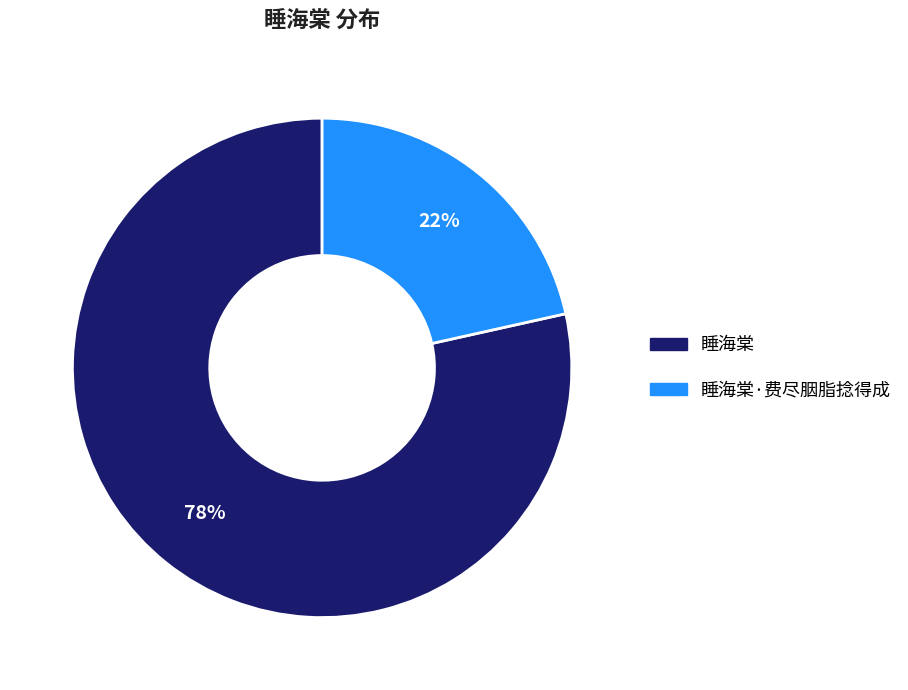

What is the largest slice in the pie chart?

睡海棠